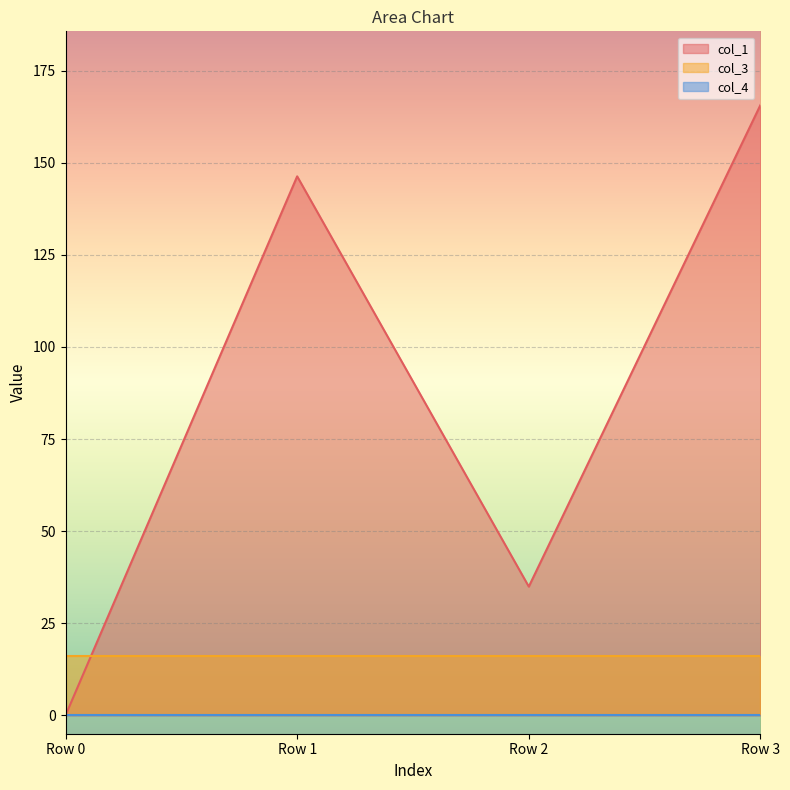

The col_3 series shows 16.0 at Row 0. True or false?

True